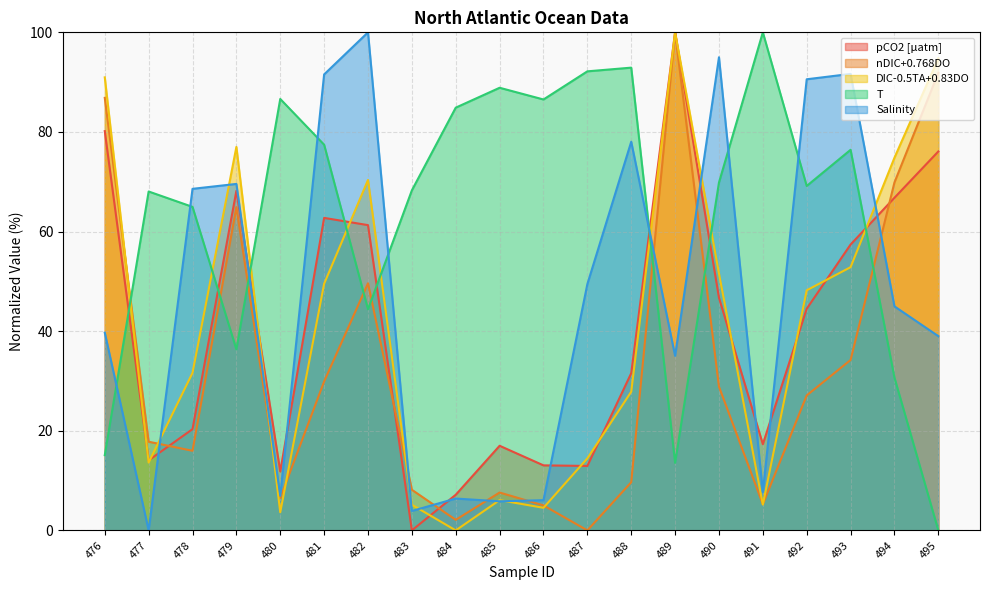

What are all the series names shown in the legend?

pCO2 [μatm], nDIC+0.768DO, DIC-0.5TA+0.83DO, T, Salinity